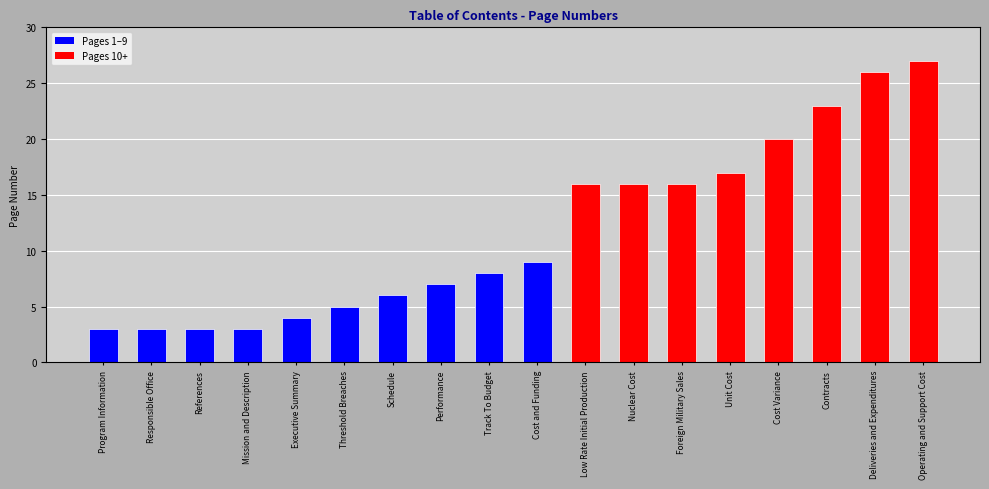

What is the smallest value displayed?

3